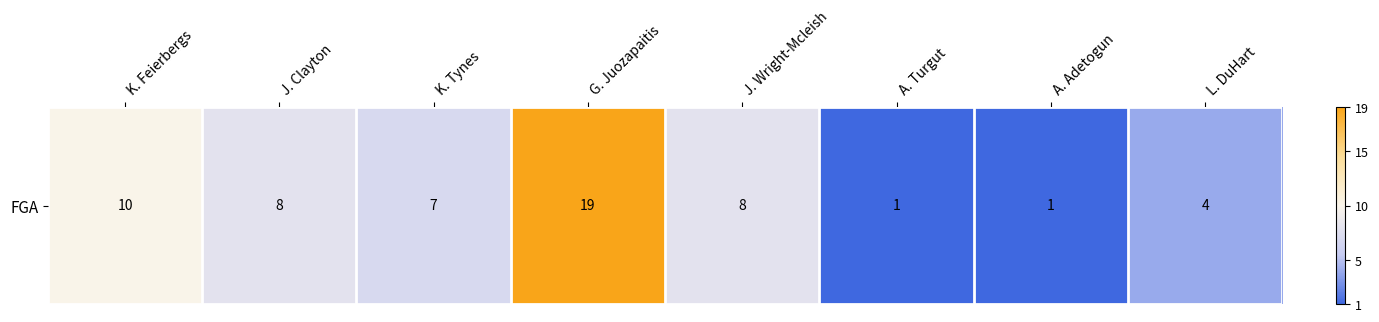

Reading right to left, transcribe all the data shown in this chart.

L. DuHart=4	A. Adetogun=1	A. Turgut=1	J. Wright-Mcleish=8	G. Juozapaitis=19	K. Tynes=7	J. Clayton=8	K. Feierbergs=10